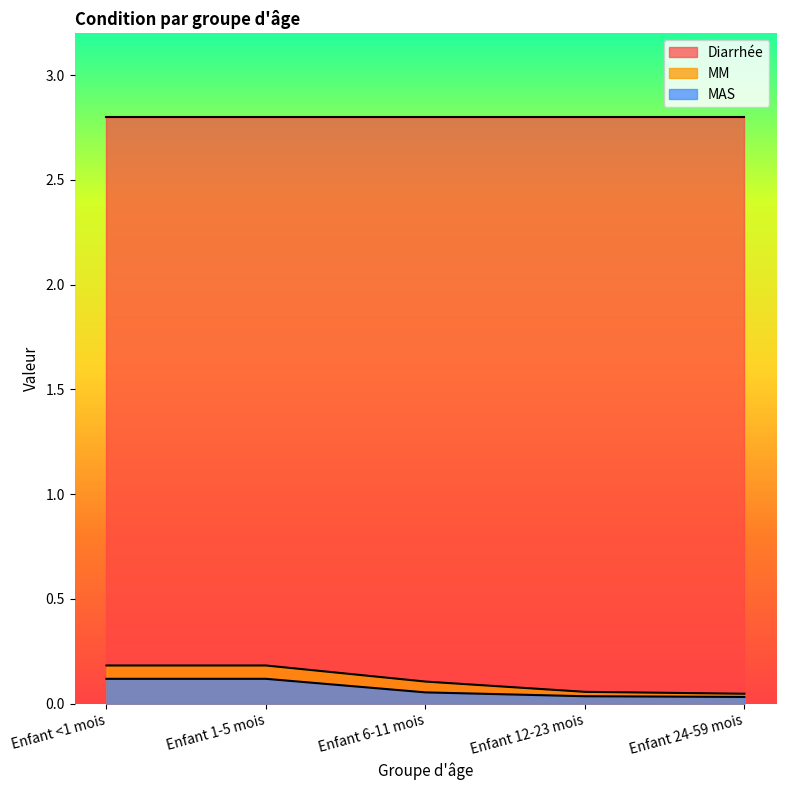

What is the average value of the MM series?

0.1